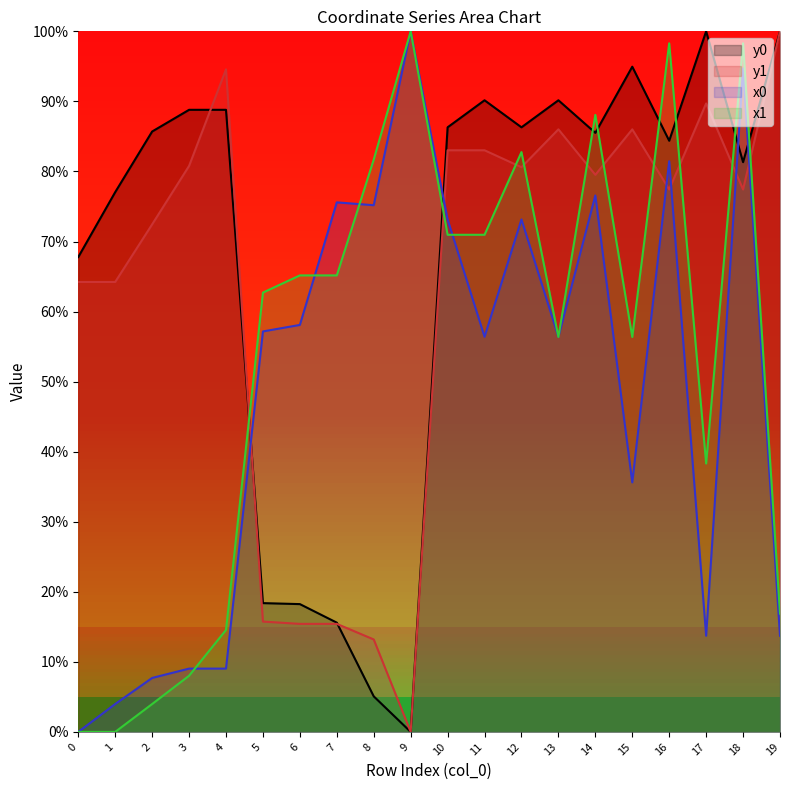

After their last crossing, which series has the higher values: y0 or x0?

y0